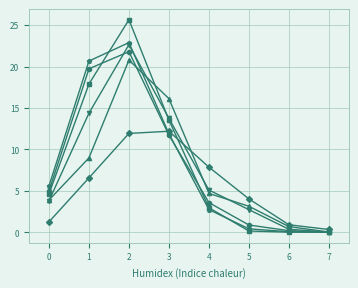

What is the difference between the highest and lowest values at 2?

13.7